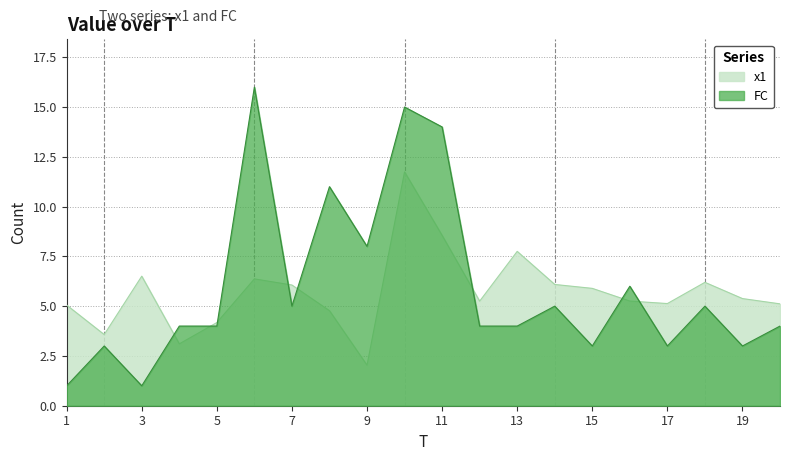

How many data points does each series have?

20